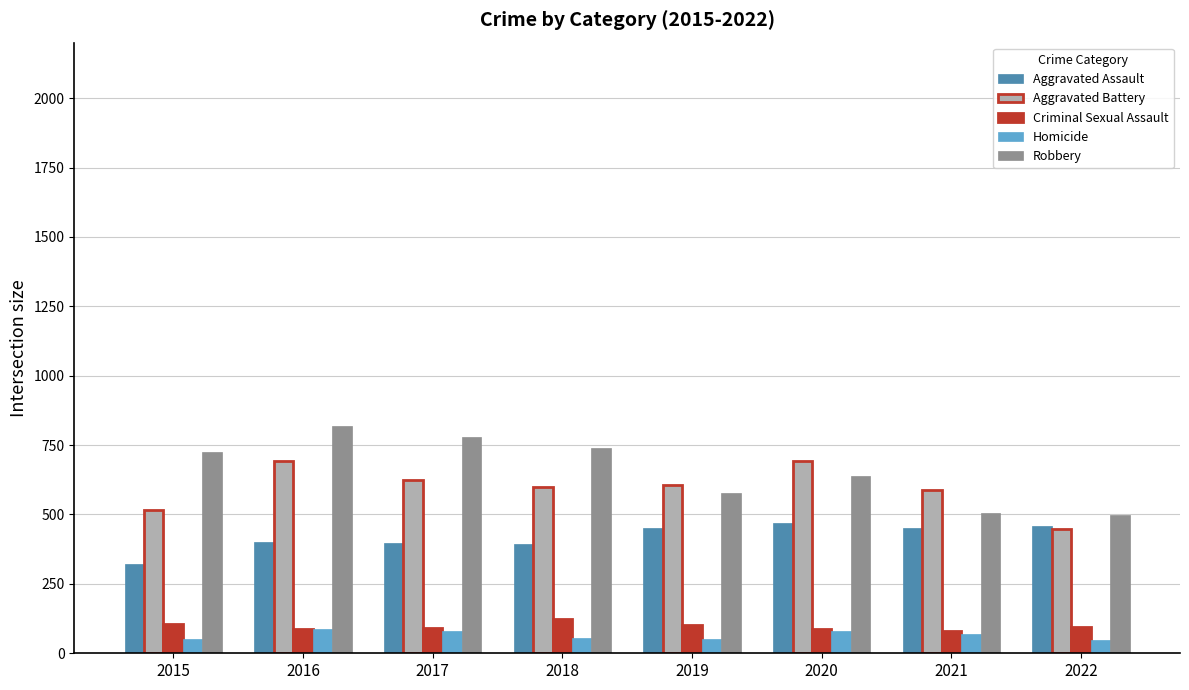

What is the total value across all series at 2019?

1792